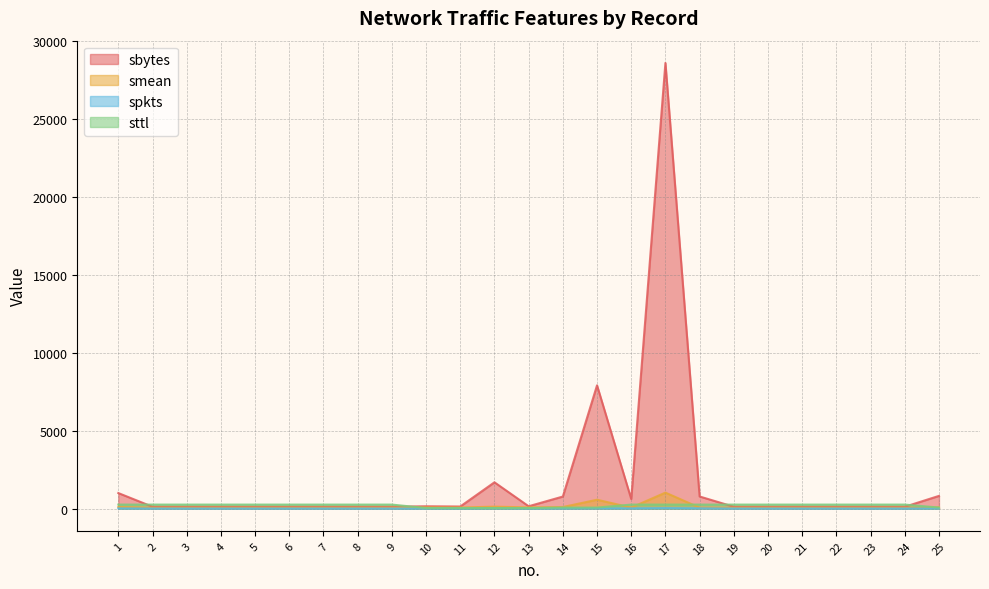

True or false: sttl and spkts intersect in this chart.

False